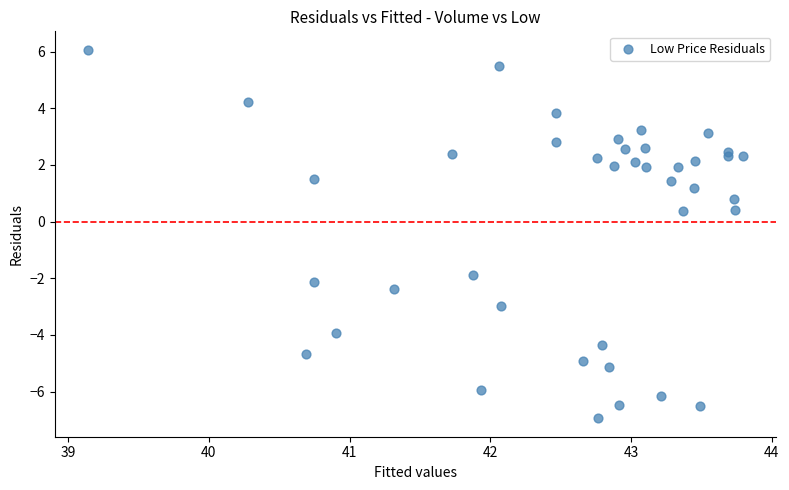

What is the range of X values (max minus min)?

4.7